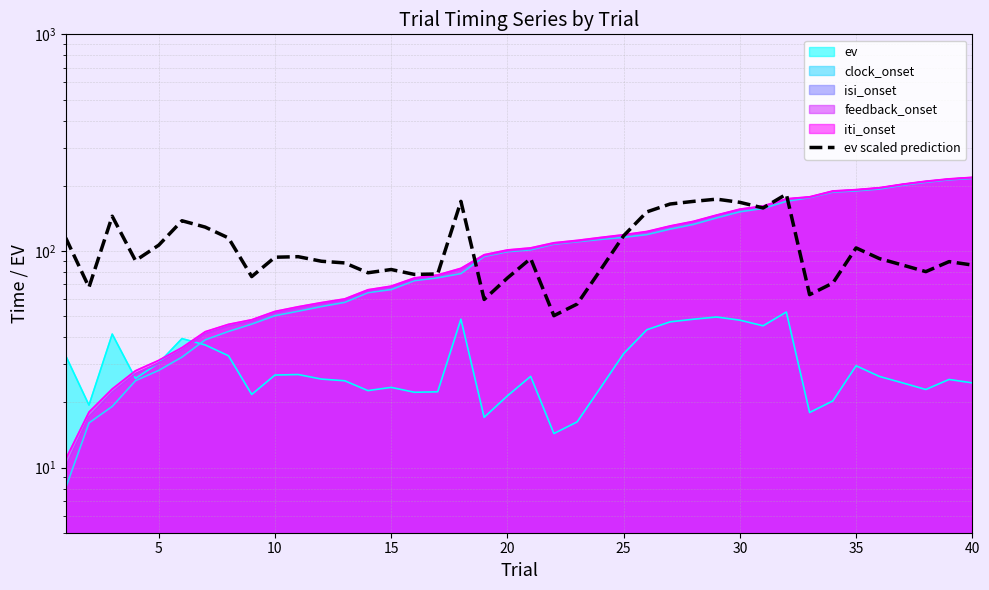

Count the number of values greater than 92.

20